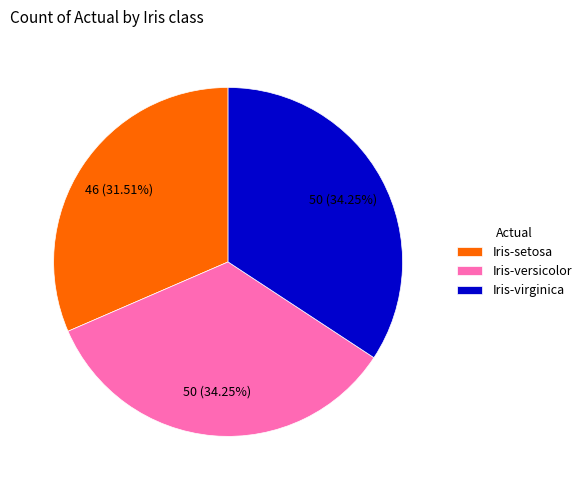

Which category has the smallest portion of the pie?

Iris-setosa